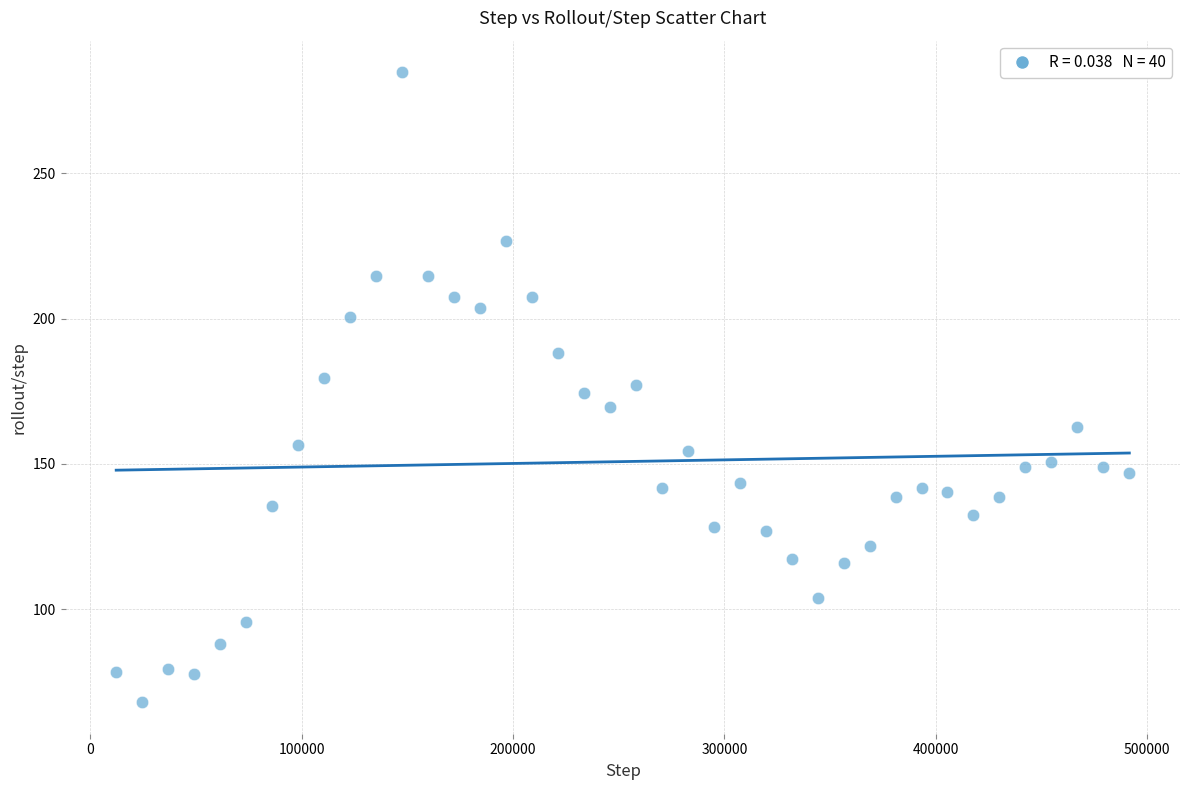

What is the range of Y values (max minus min)?

216.7